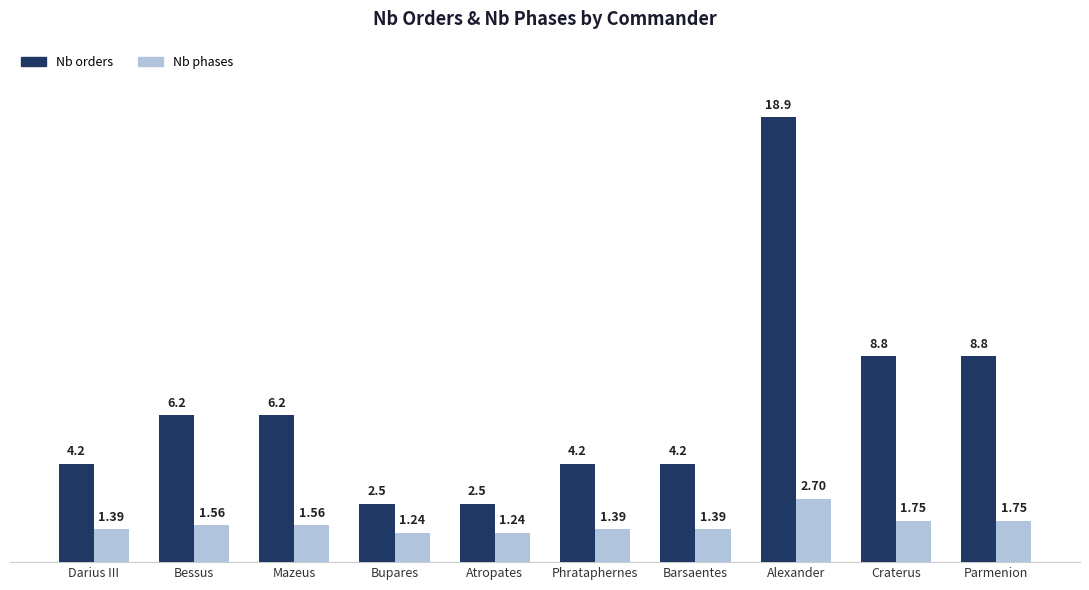

Which series has the widest spread of values?

Nb orders